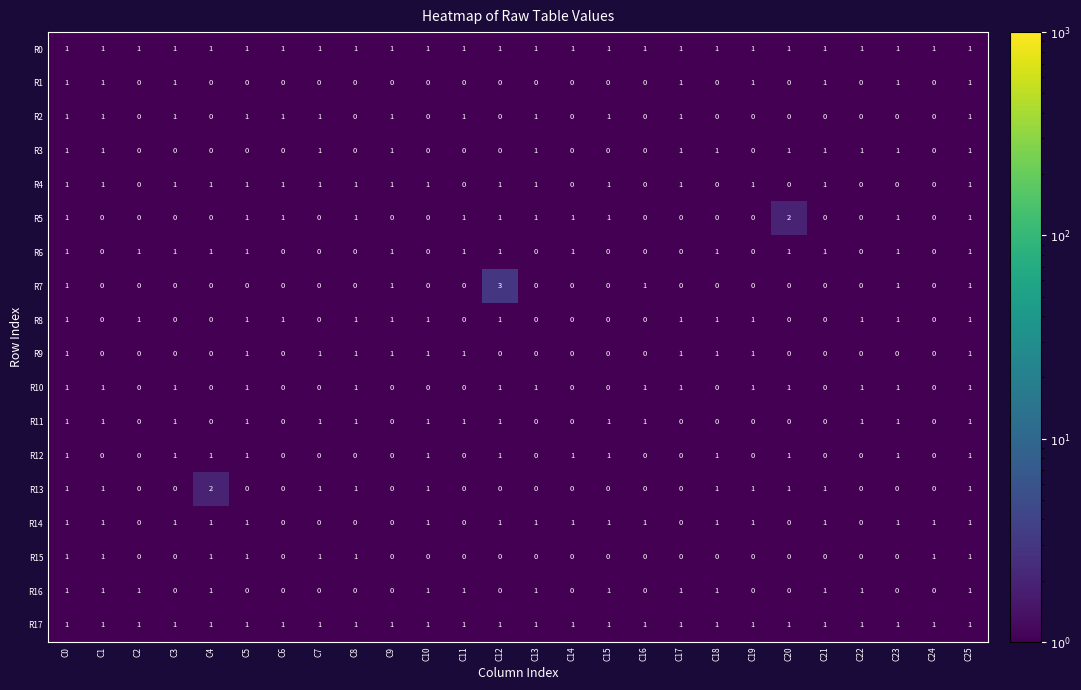

What is the maximum value shown in the chart?

3